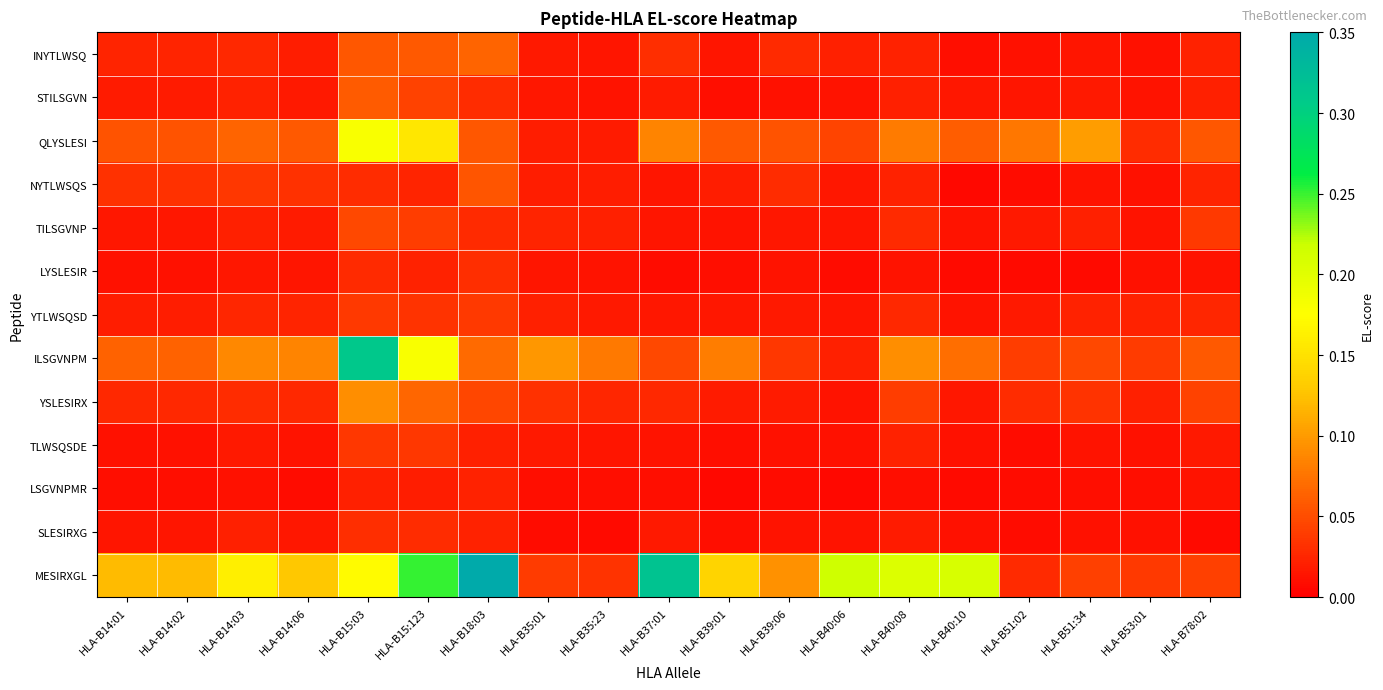

List the series in order of their peak value, highest first.

MESIRXGL, ILSGVNPM, QLYSLESI, YSLESIRX, INYTLWSQ, STILSGVN, NYTLWSQS, TILSGVNP, YTLWSQSD, TLWSQSDE, SLESIRXG, LYSLESIR, LSGVNPMR